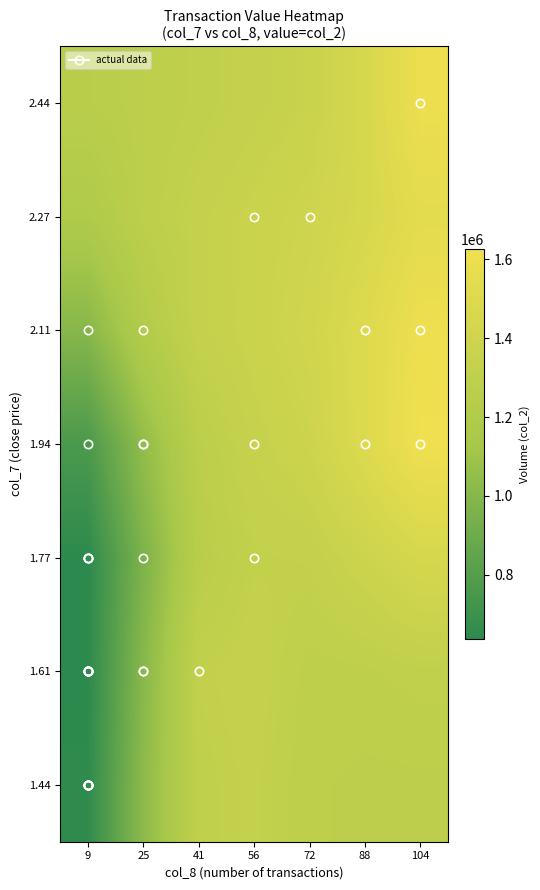

Rank the series by their maximum value, from lowest to highest.

1.44, 1.61, 1.77, 2.27, 2.44, 2.11, 1.94